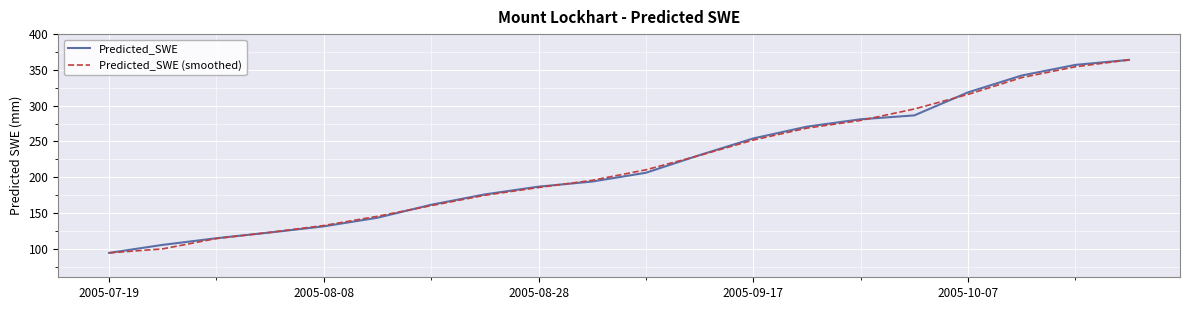

What is the minimum value shown in the chart?

94.1